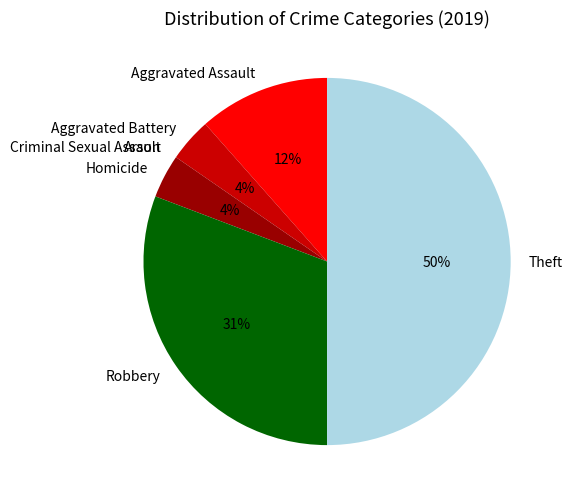

Is the sum of Theft and Homicide greater than half?

Yes